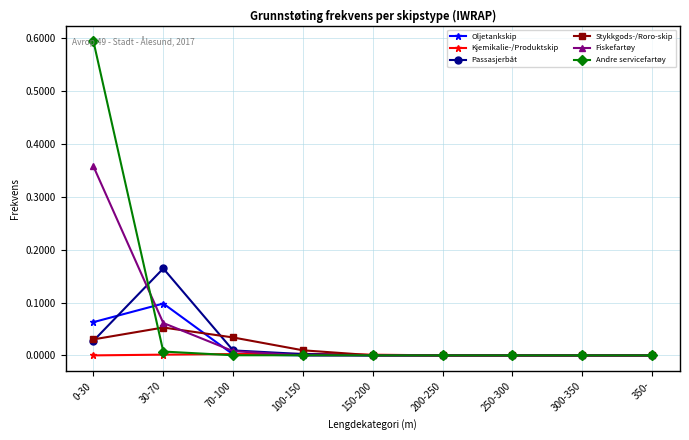

Does the chart have visible grid lines?

Yes